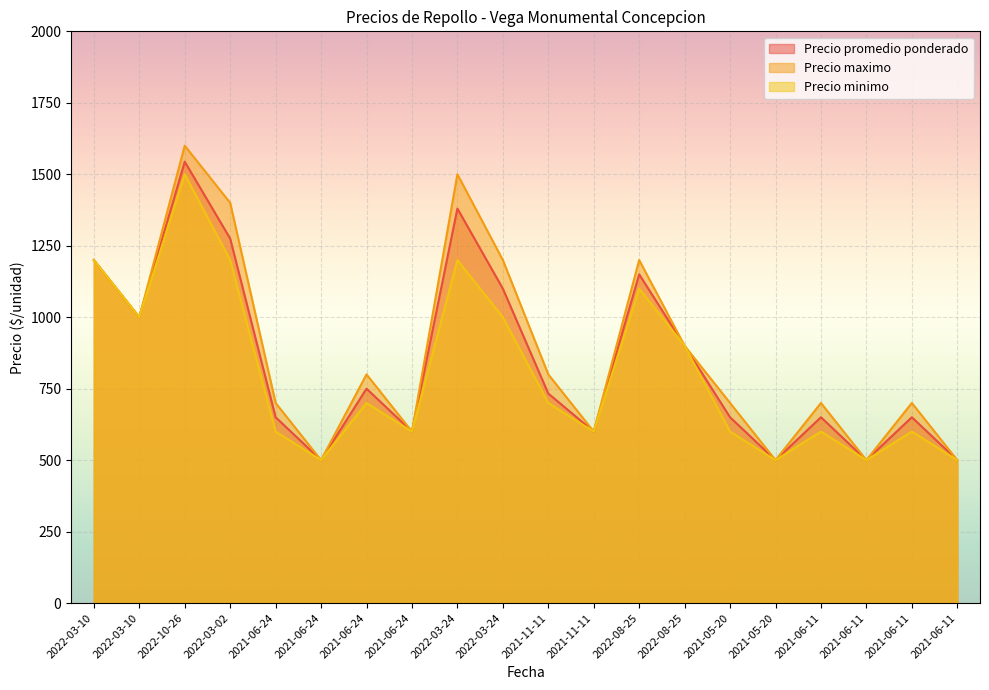

How many lines are shown in the chart?

3